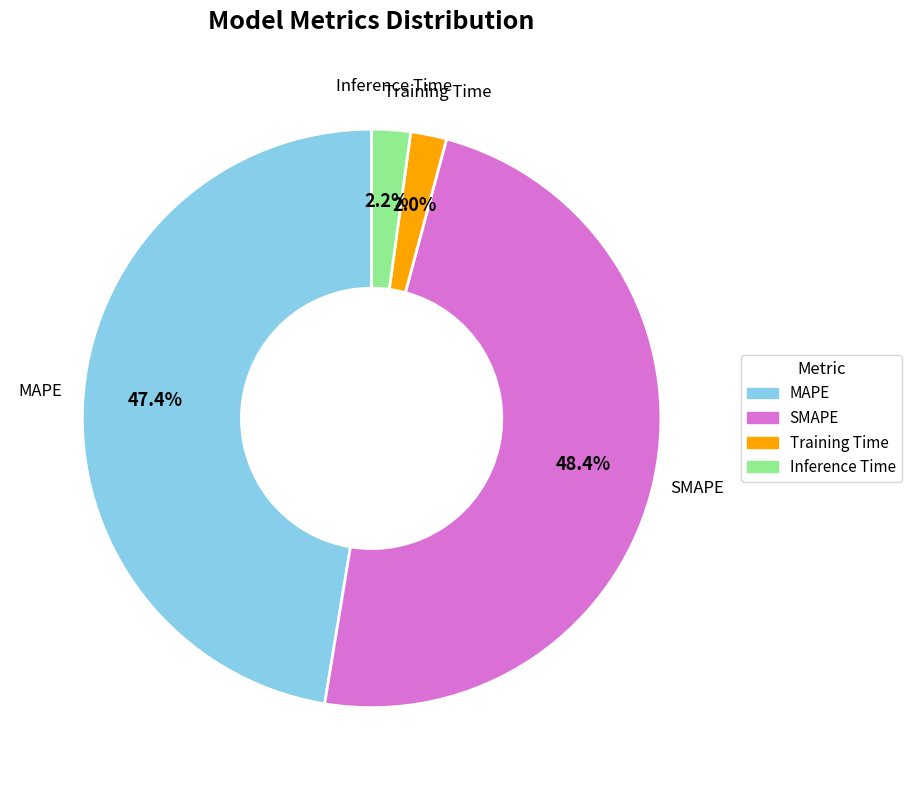

To the nearest percent, what is the difference between the largest and smallest slice percentages?

46%